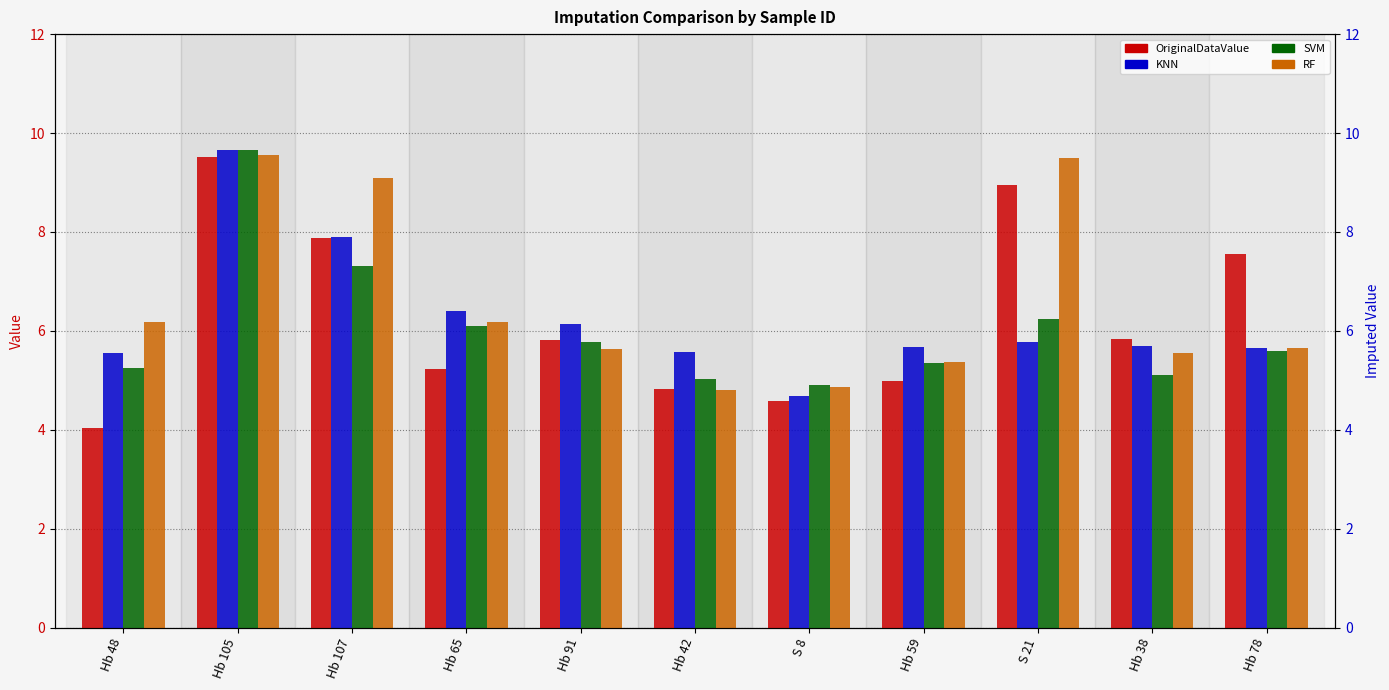

What is the difference between the highest and lowest values at S 8?

0.3